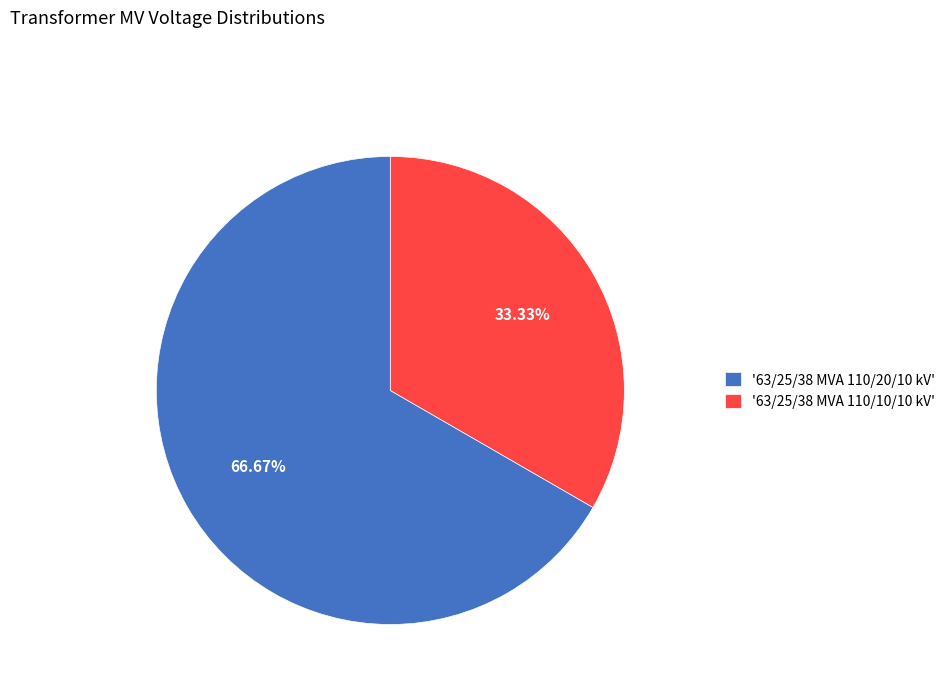

Which slice is the largest?

'63/25/38 MVA 110/20/10 kV'